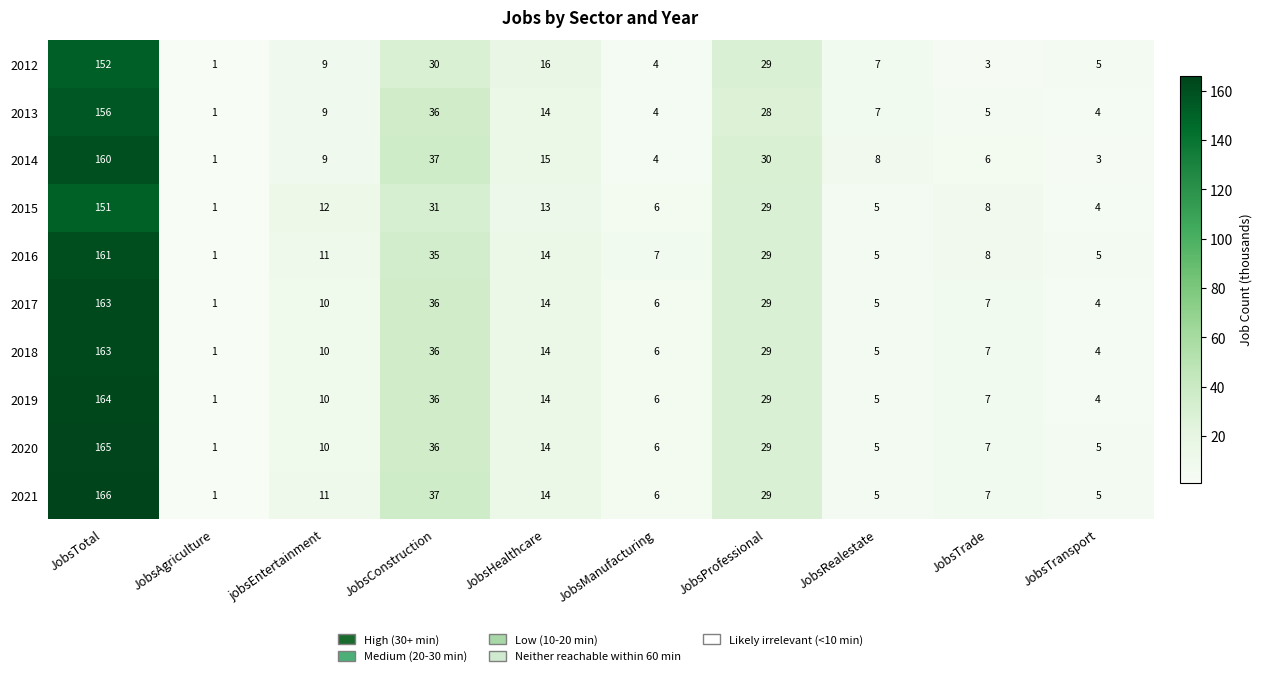

What is the average value of the 2016 series?

28